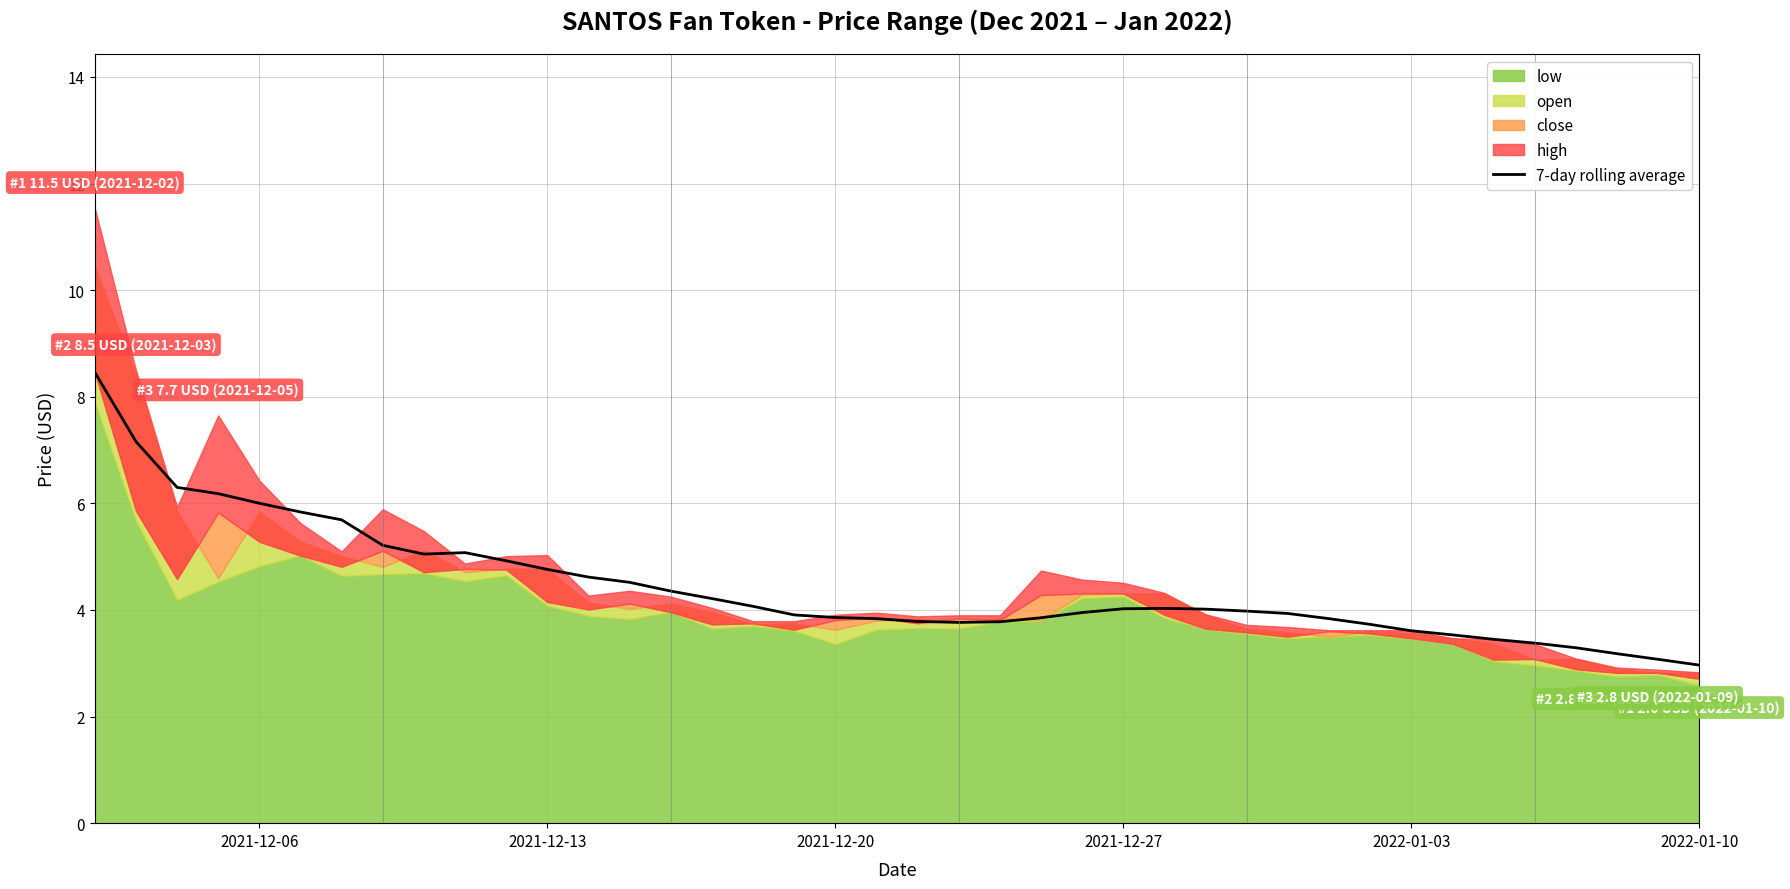

What is the maximum value for 7-day rolling average?

8.5